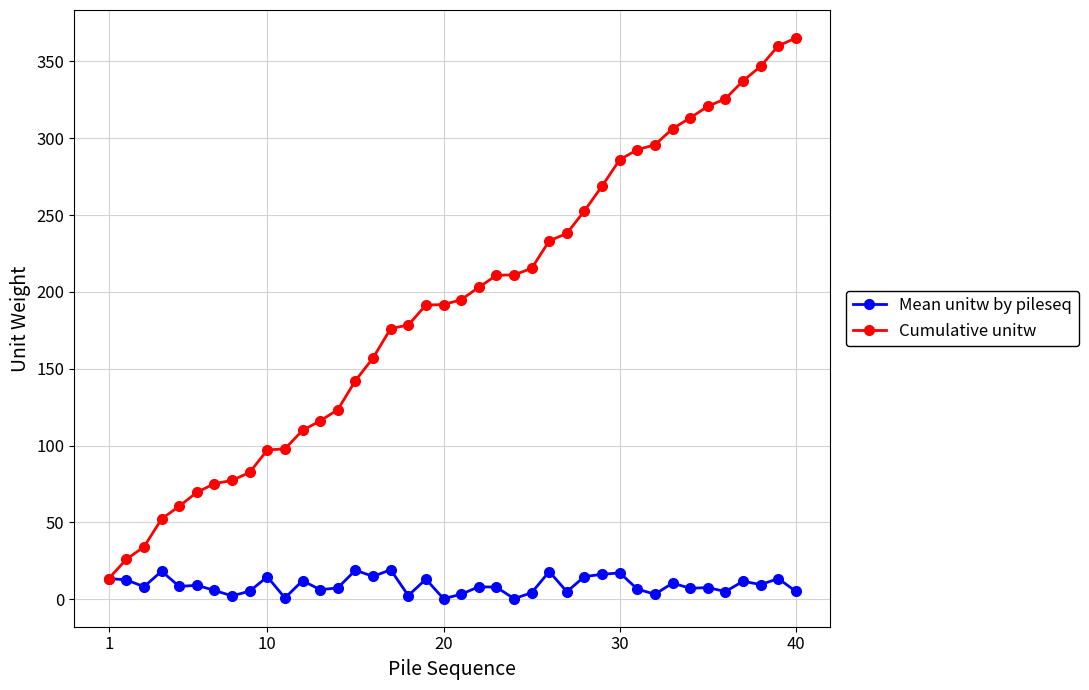

What is the highest value of the Cumulative unitw series?

365.3